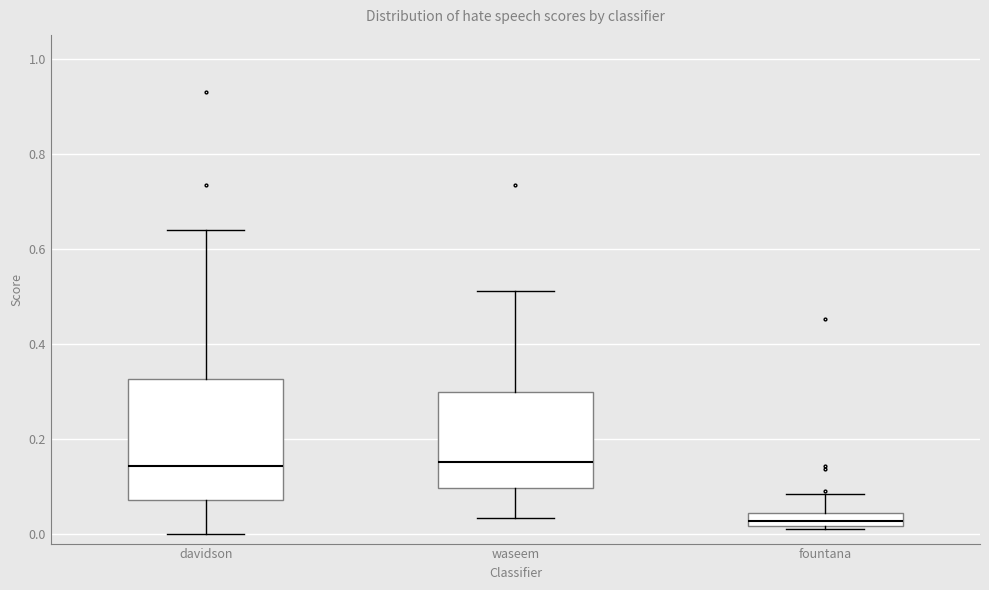

Comparing the boxes themselves (not the whiskers), which one is the tallest?

davidson